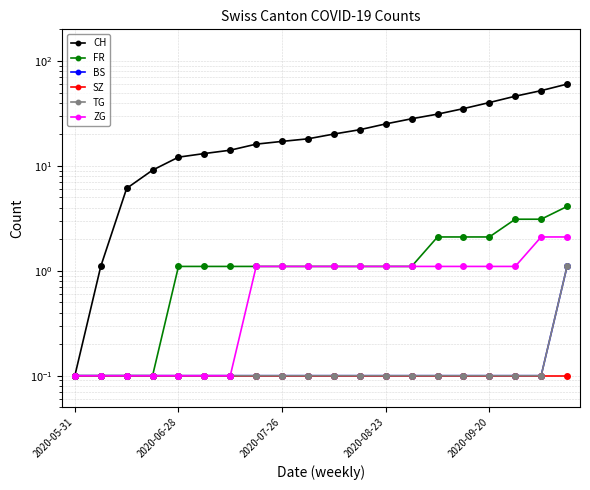

Reading right to left, list all the values displayed in this chart.

CH: 60.1	52.1	46.1	40.1	35.1	31.1	28.1	25.1	22.1	20.1	18.1	17.1	16.1	14.1	13.1	12.1	9.1	6.1	1.1	0.1
FR: 4.1	3.1	3.1	2.1	2.1	2.1	1.1	1.1	1.1	1.1	1.1	1.1	1.1	1.1	1.1	1.1	0.1	0.1	0.1	0.1
BS: 1.1	0.1	0.1	0.1	0.1	0.1	0.1	0.1	0.1	0.1	0.1	0.1	0.1	0.1	0.1	0.1	0.1	0.1	0.1	0.1
SZ: 0.1	0.1	0.1	0.1	0.1	0.1	0.1	0.1	0.1	0.1	0.1	0.1	0.1	0.1	0.1	0.1	0.1	0.1	0.1	0.1
TG: 1.1	0.1	0.1	0.1	0.1	0.1	0.1	0.1	0.1	0.1	0.1	0.1	0.1	0.1	0.1	0.1	0.1	0.1	0.1	0.1
ZG: 2.1	2.1	1.1	1.1	1.1	1.1	1.1	1.1	1.1	1.1	1.1	1.1	1.1	0.1	0.1	0.1	0.1	0.1	0.1	0.1